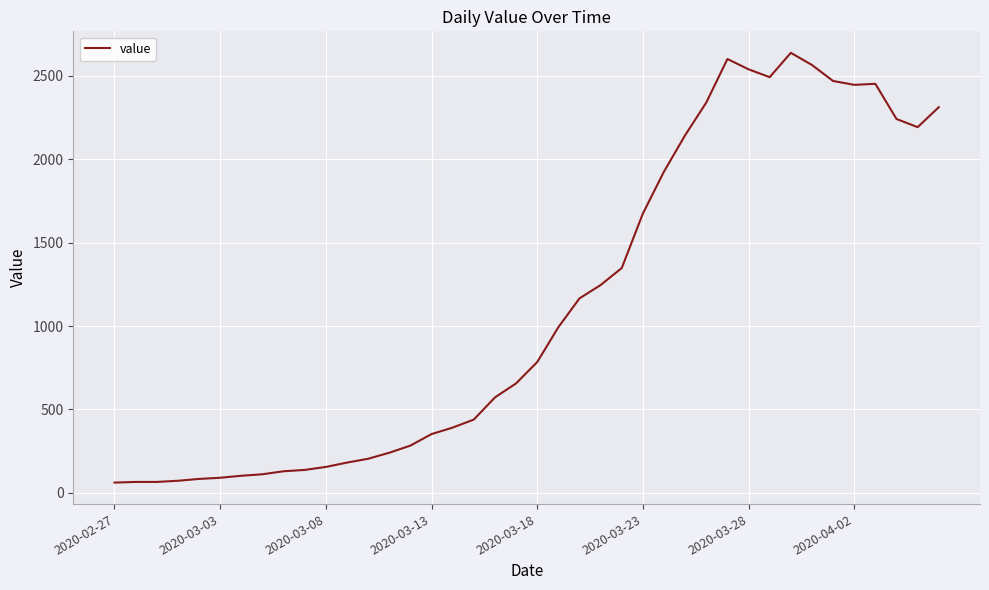

What is the sum of all values?

44971